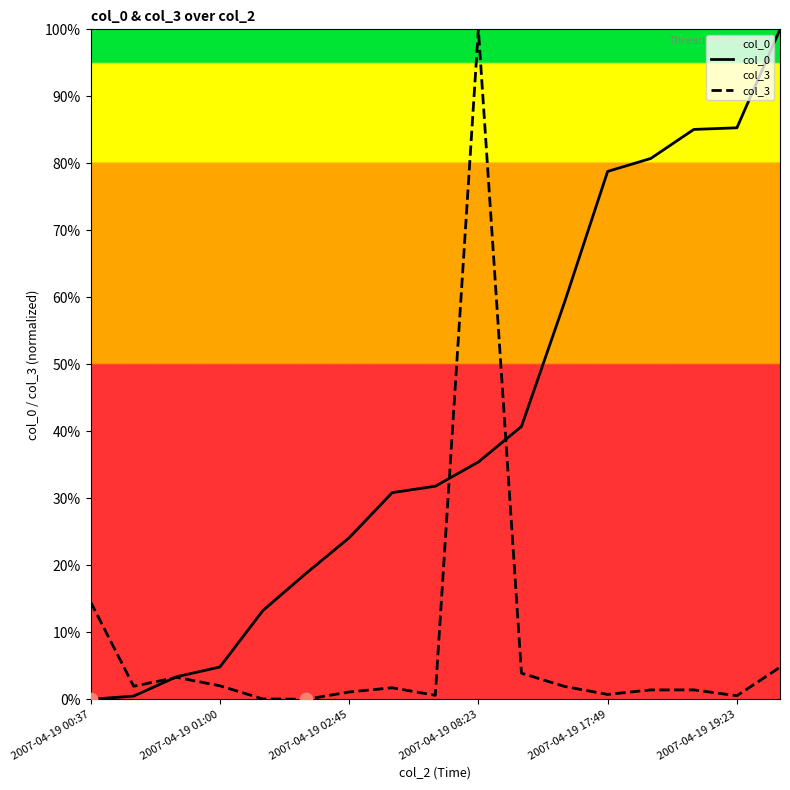

Which series has the largest total across all categories?

col_0